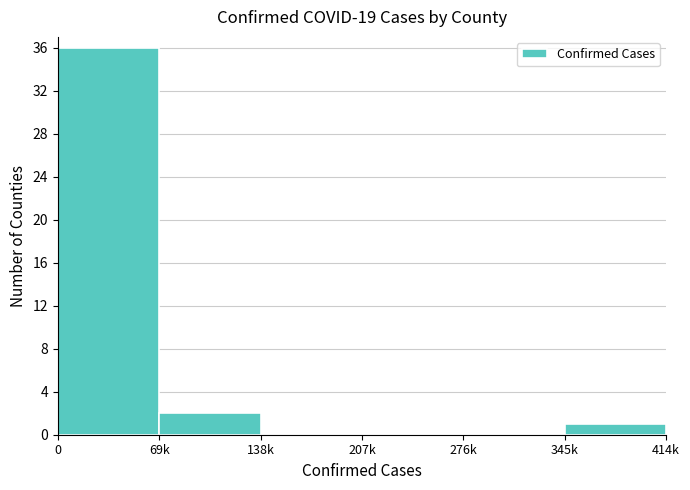

Reading left to right, list all the values displayed in this chart.

0=36	69k=2	138k=0	207k=0	276k=0	345k=1